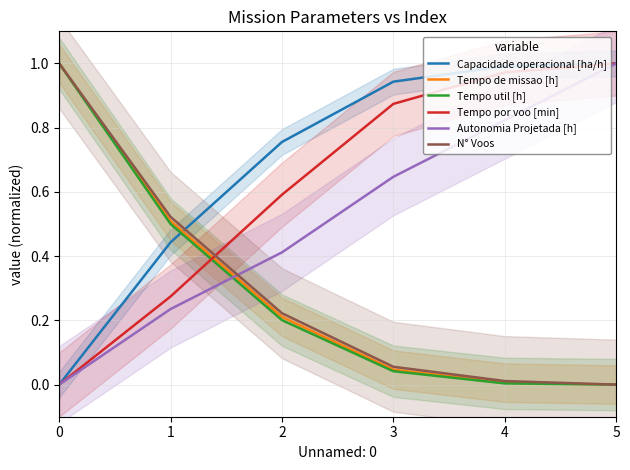

Reading left to right, extract all data points from this chart.

Capacidade operacional [ha/h]: 0.0	0.4	0.8	0.9	1.0	1.0
Tempo de missao [h]: 1.0	0.5	0.2	0.0	0.0	0.0
Tempo util [h]: 1.0	0.5	0.2	0.0	0.0	0.0
Tempo por voo [min]: 0.0	0.3	0.6	0.9	1.0	1.0
Autonomia Projetada [h]: 0.0	0.2	0.4	0.6	0.8	1.0
N° Voos: 1.0	0.5	0.2	0.1	0.0	0.0